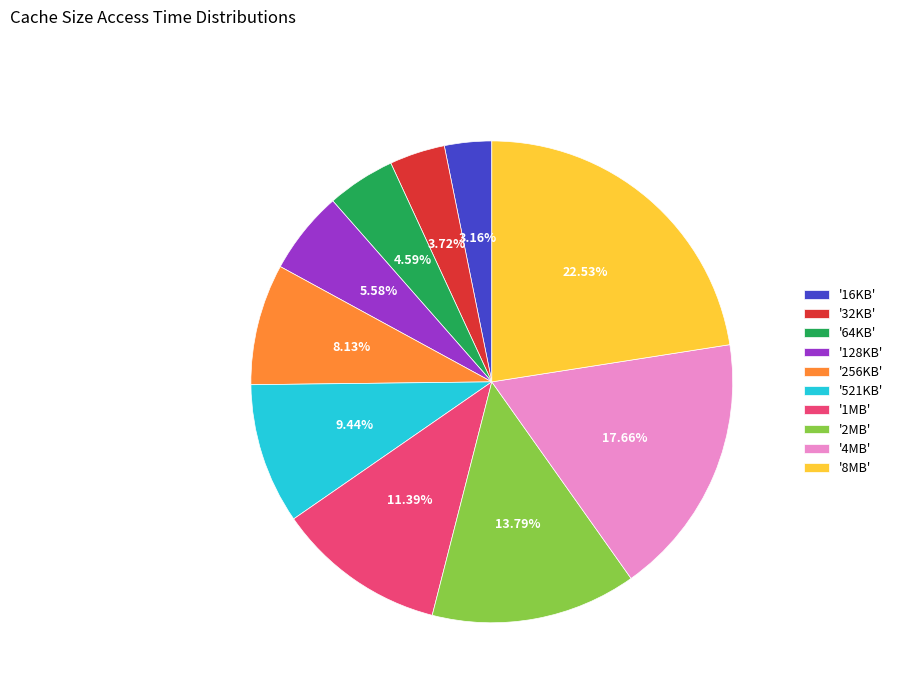

How many slices are in this pie chart?

10